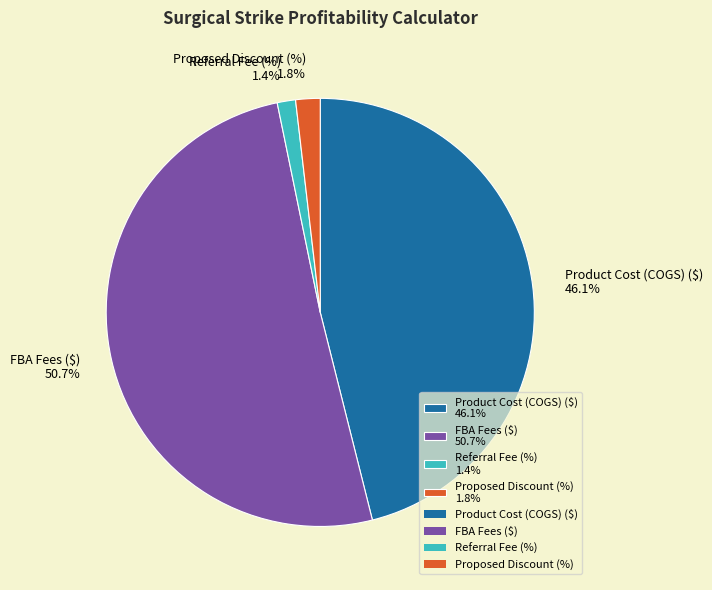

Combined, what portion of the pie is Referral Fee (%) and Product Cost (COGS) ($)?

47.5%